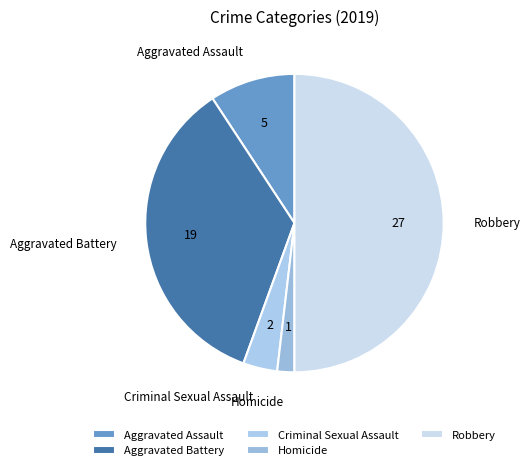

What is the ratio of the value at Aggravated Assault to the value at Criminal Sexual Assault?

2.5